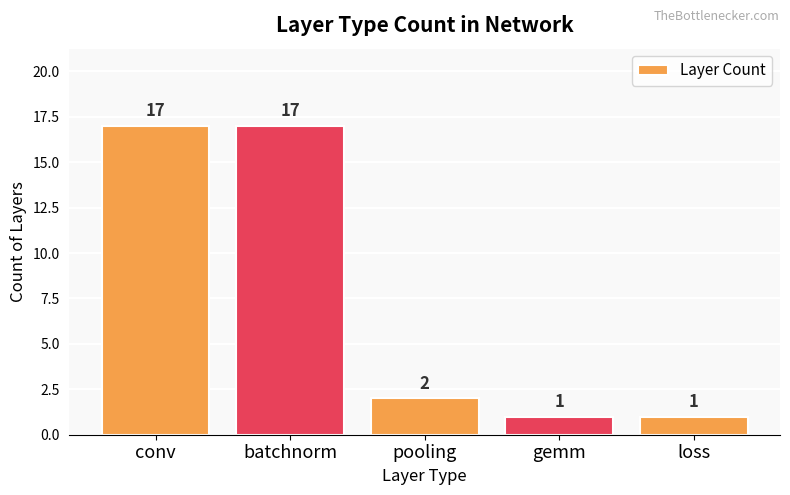

Reading right to left, transcribe all the data shown in this chart.

loss=1	gemm=1	pooling=2	batchnorm=17	conv=17